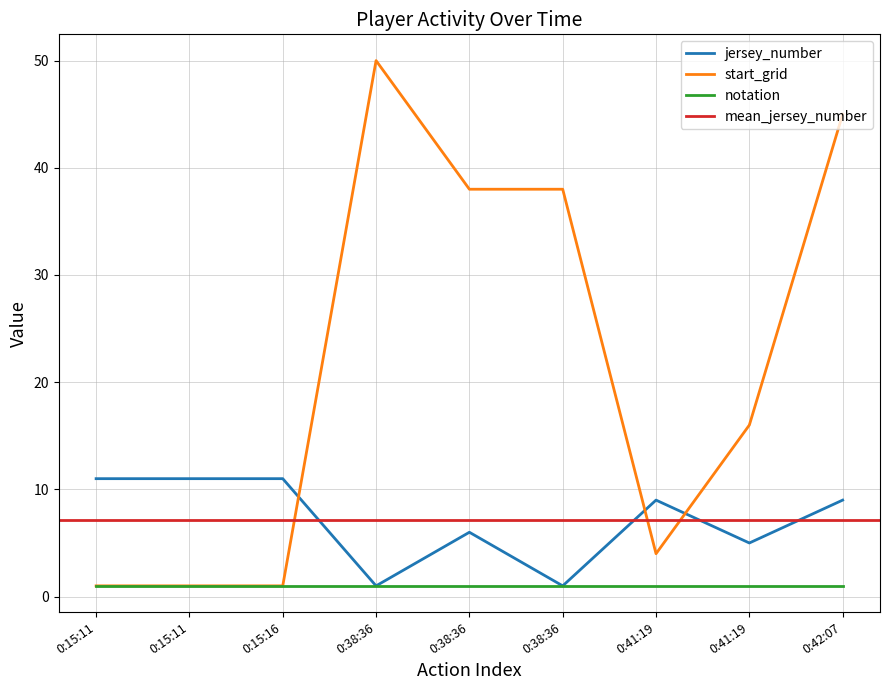

How many intersections are there between start_grid and jersey_number?

3